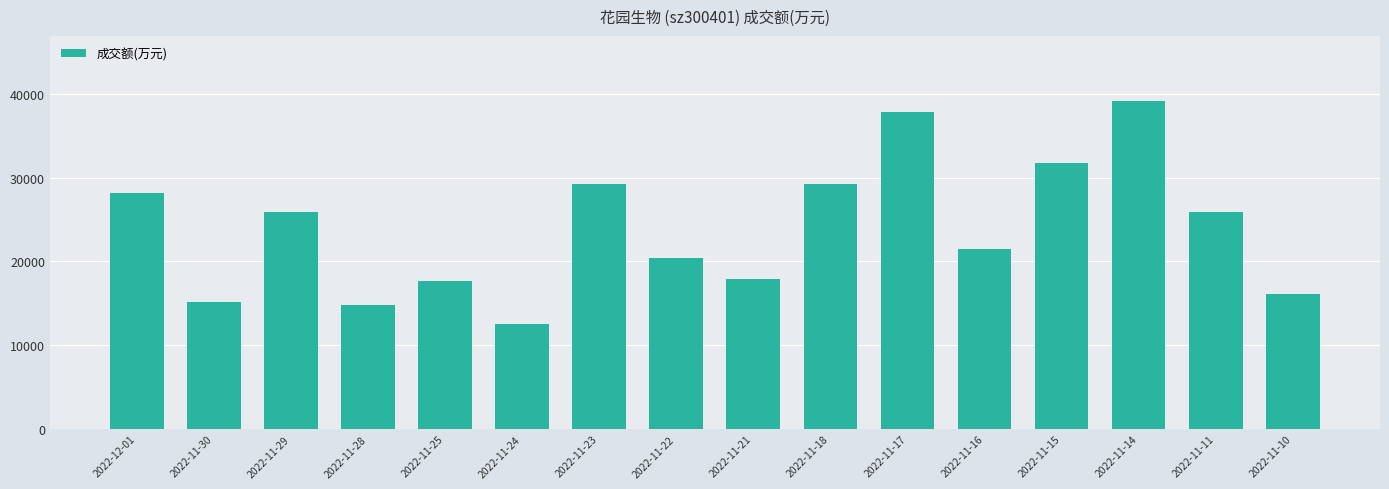

What is the approximate value at 2022-11-28, to the nearest 100?

14800